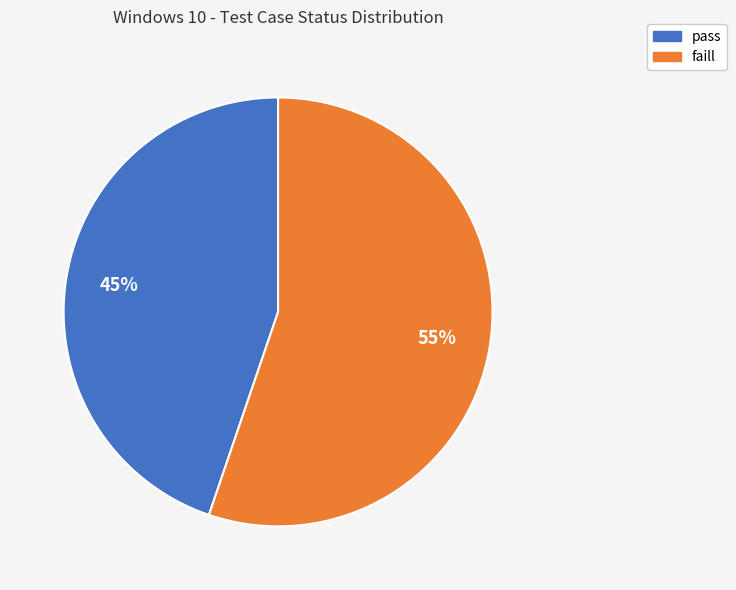

Which has a higher value, pass or faill?

faill